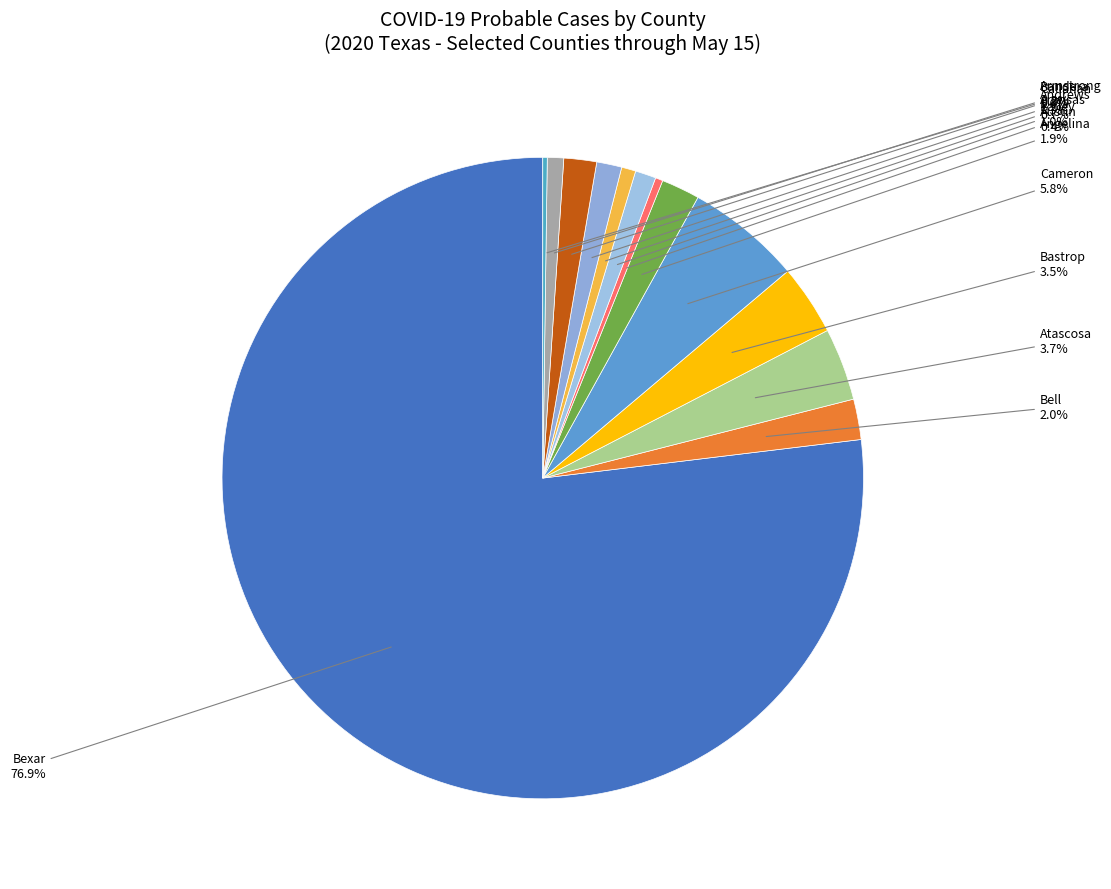

Count the number of slices in the pie.

13